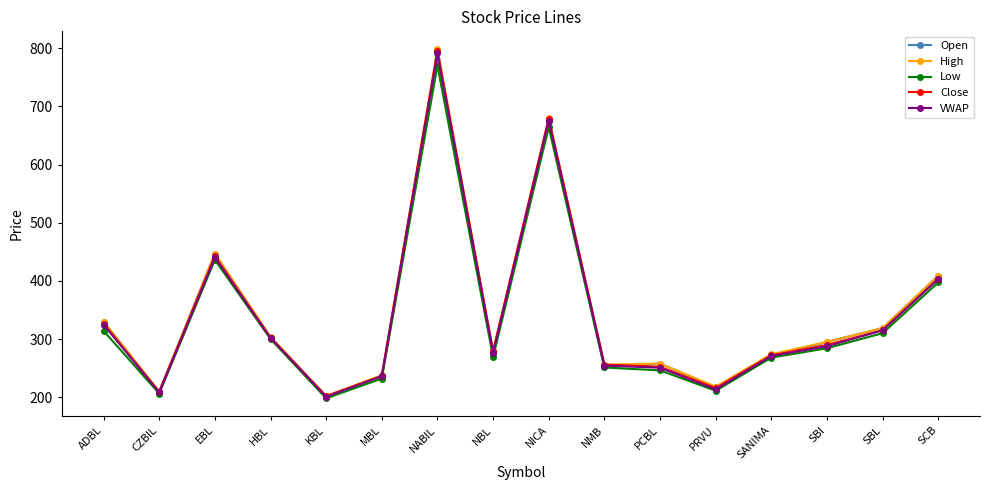

How many data points does each series have?

16